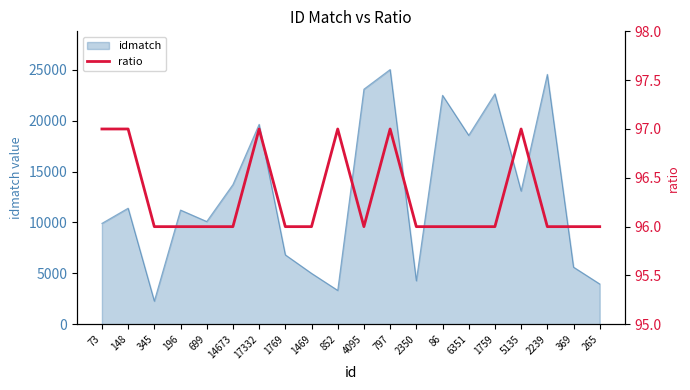

At which category does the data reach its first local peak?

17332